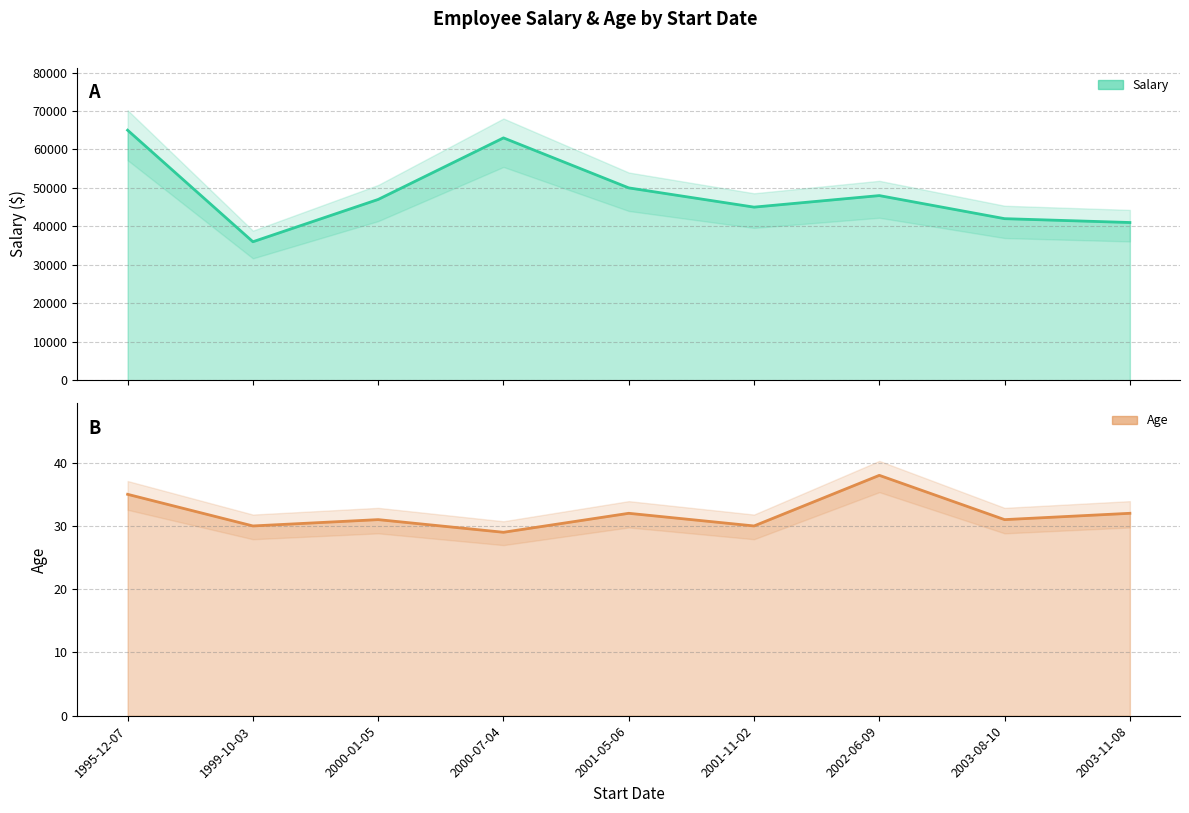

Rank the series by their maximum value, from lowest to highest.

Age, Salary